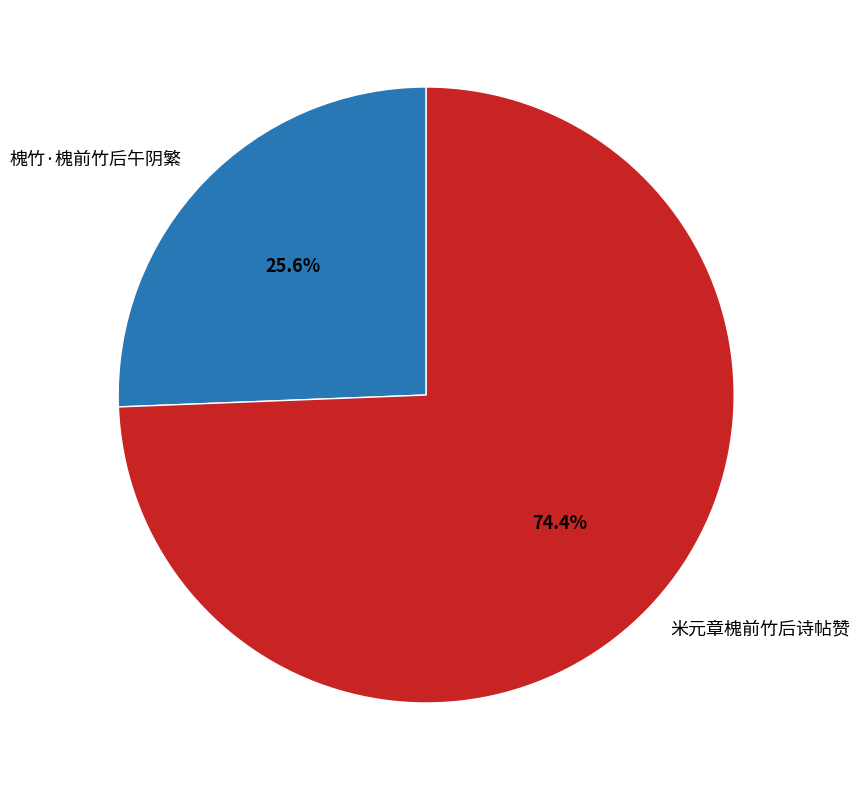

Does 米元章槐前竹后诗帖赞 represent more than half of the total?

Yes